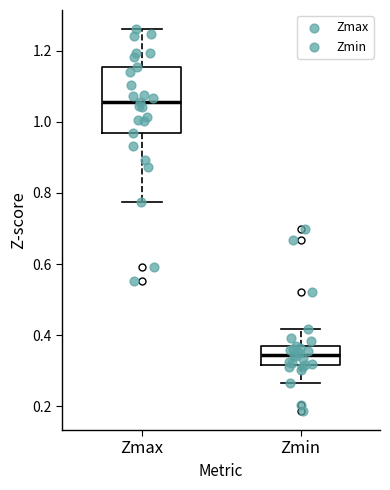

Which box is the tallest, from its lower edge to its upper edge?

Zmax